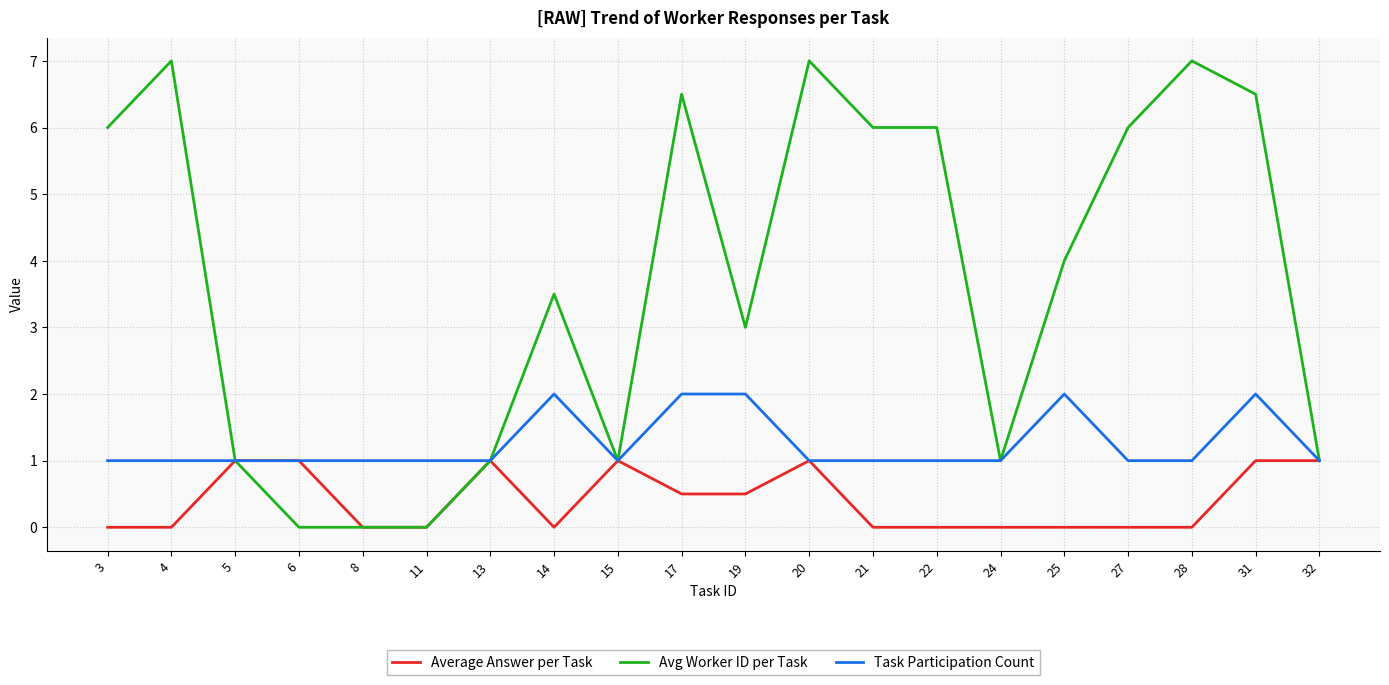

What is the highest value of the Average Answer per Task series?

1.0